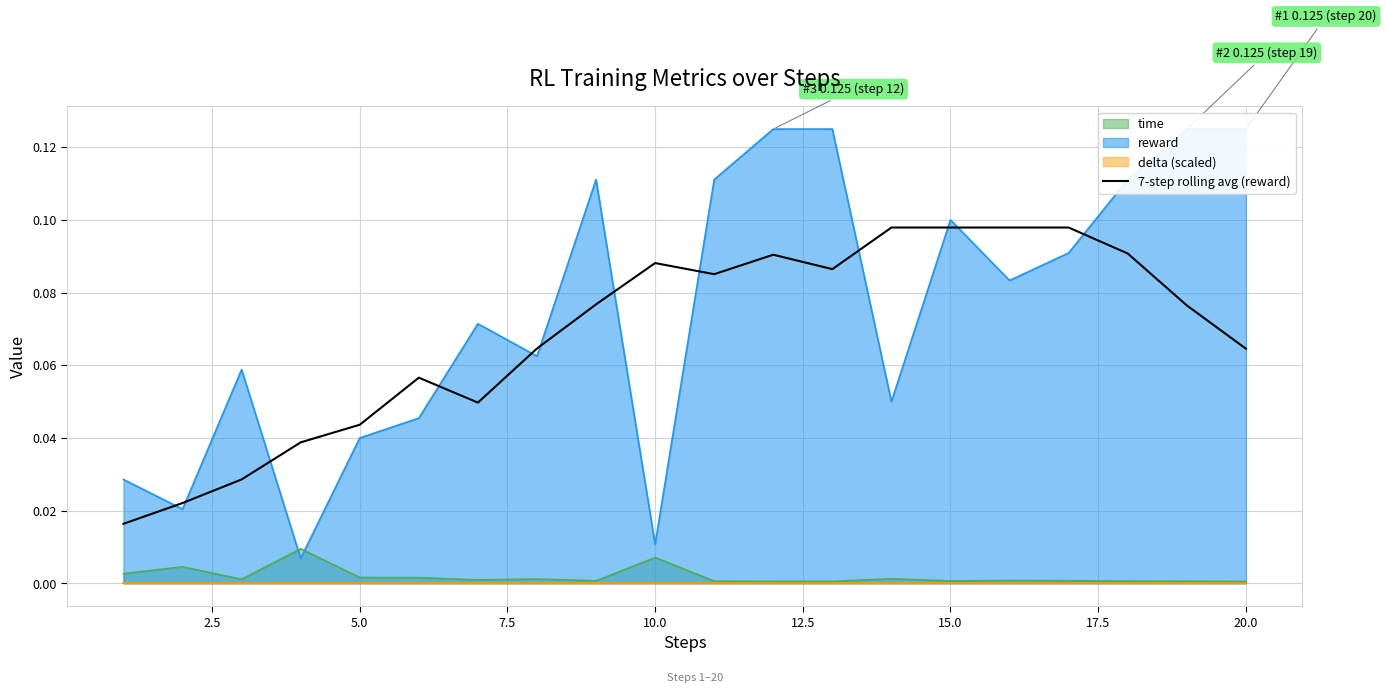

True or false: the data has more than 0 interior local peaks.

True